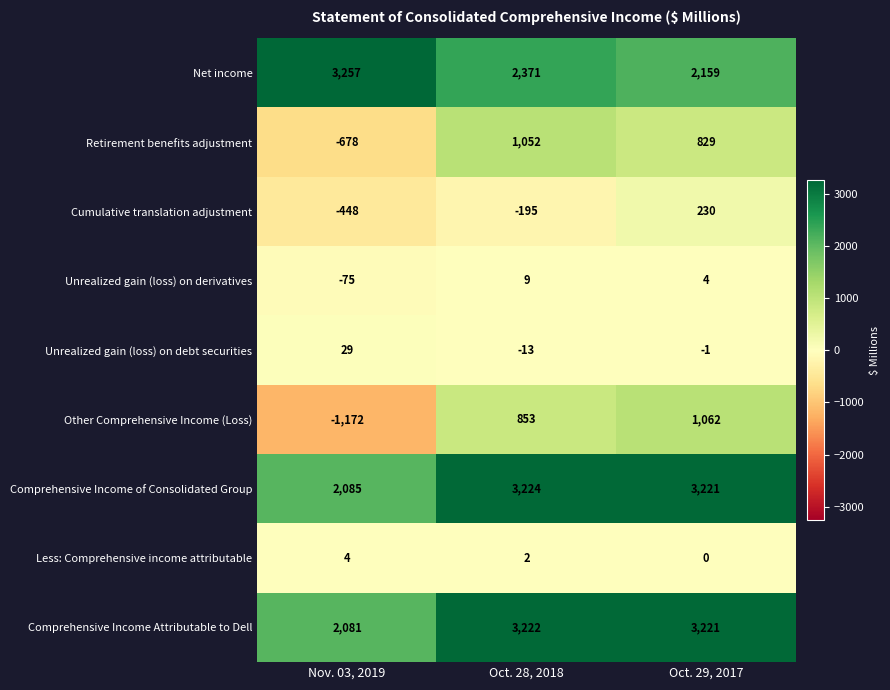

Reading right to left, transcribe all the data shown in this chart.

Net income: Oct. 29, 2017=2159	Oct. 28, 2018=2371	Nov. 03, 2019=3257
Retirement benefits adjustment: Oct. 29, 2017=829	Oct. 28, 2018=1052	Nov. 03, 2019=-678
Cumulative translation adjustment: Oct. 29, 2017=230	Oct. 28, 2018=-195	Nov. 03, 2019=-448
Unrealized gain (loss) on derivatives: Oct. 29, 2017=4	Oct. 28, 2018=9	Nov. 03, 2019=-75
Unrealized gain (loss) on debt securities: Oct. 29, 2017=-1	Oct. 28, 2018=-13	Nov. 03, 2019=29
Other Comprehensive Income (Loss): Oct. 29, 2017=1062	Oct. 28, 2018=853	Nov. 03, 2019=-1172
Comprehensive Income of Consolidated Group: Oct. 29, 2017=3221	Oct. 28, 2018=3224	Nov. 03, 2019=2085
Less: Comprehensive income attributable: Oct. 29, 2017=0	Oct. 28, 2018=2	Nov. 03, 2019=4
Comprehensive Income Attributable to Dell: Oct. 29, 2017=3221	Oct. 28, 2018=3222	Nov. 03, 2019=2081